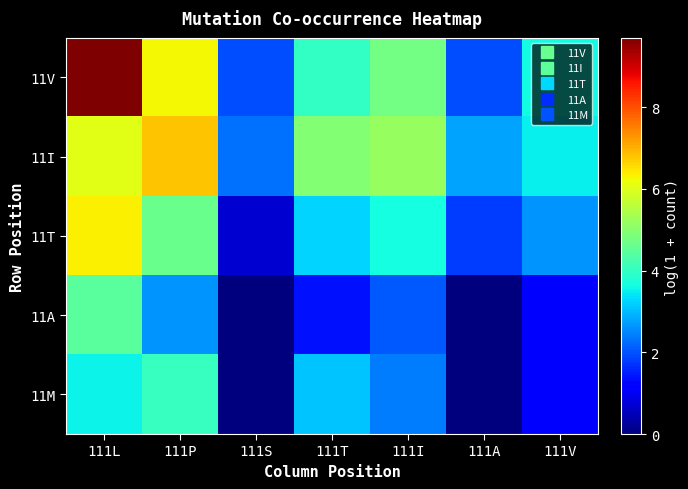

Which series has the largest total across all categories?

11V